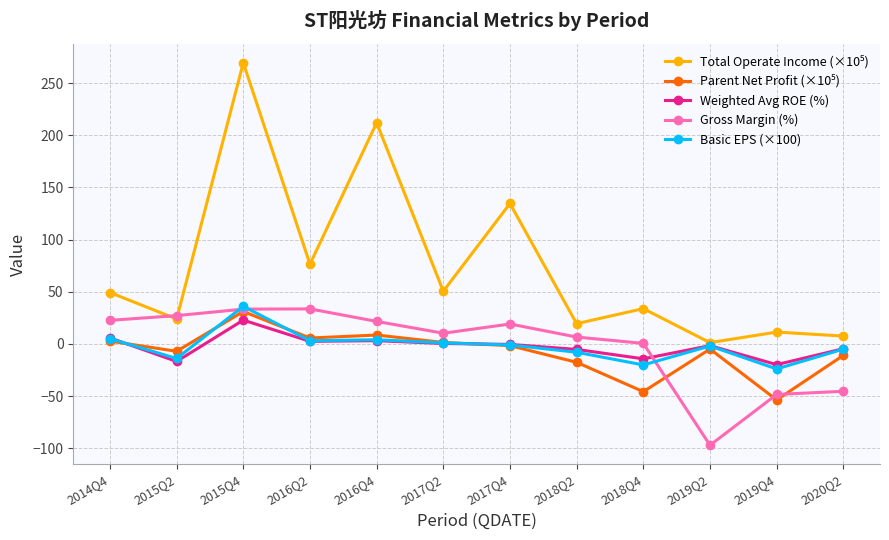

Between 2018Q2 and 2019Q4, which series saw the biggest shift?

Gross Margin (%)